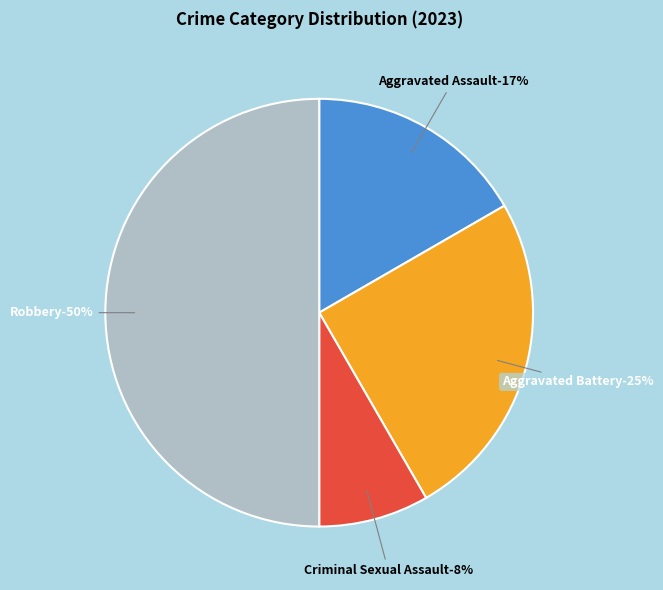

Is the sum of Criminal Sexual Assault and Aggravated Battery greater than half?

No